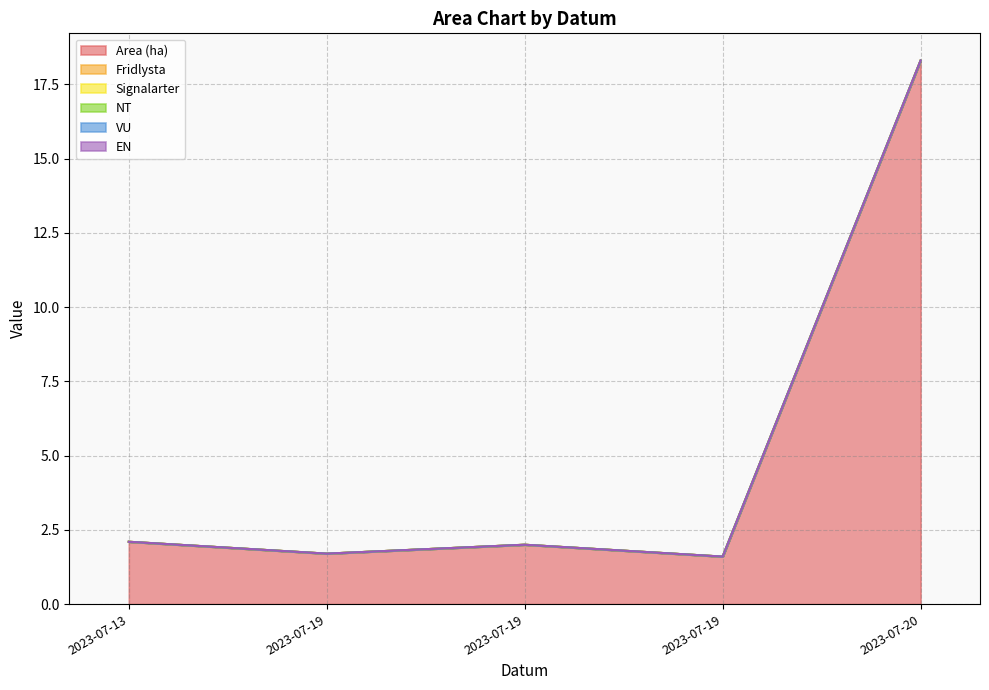

Reading left to right, transcribe all the data shown in this chart.

Area (ha): 2.1	1.7	2.0	1.6	18.3
Fridlysta: 0.0	0.0	0.0	0.0	0.0
Signalarter: 0.0	0.0	0.0	0.0	0.0
NT: 0.0	0.0	0.0	0.0	0.0
VU: 0.0	0.0	0.0	0.0	0.0
EN: 0.0	0.0	0.0	0.0	0.0